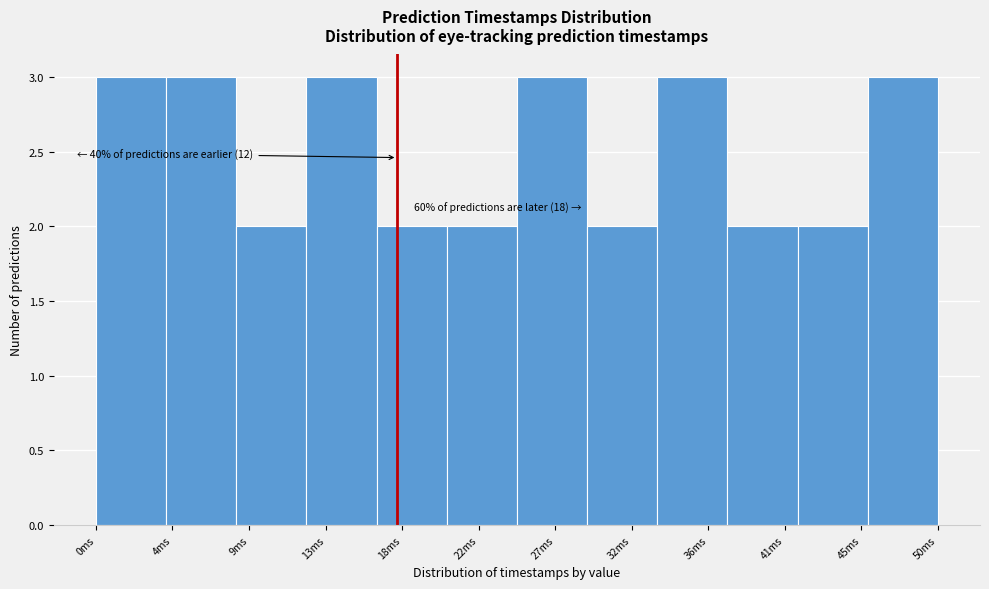

Reading left to right, transcribe all the data shown in this chart.

0ms=3	4ms=3	9ms=2	13ms=3	18ms=2	22ms=2	27ms=3	32ms=2	36ms=3	41ms=2	45ms=2	50ms=3